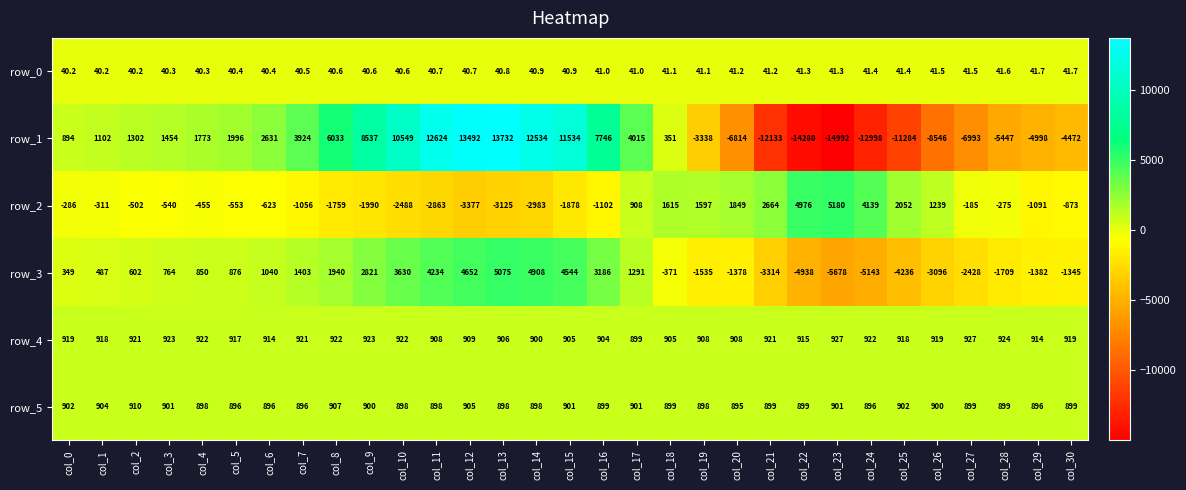

Between col_9 and col_12, which series saw the biggest shift?

row_1